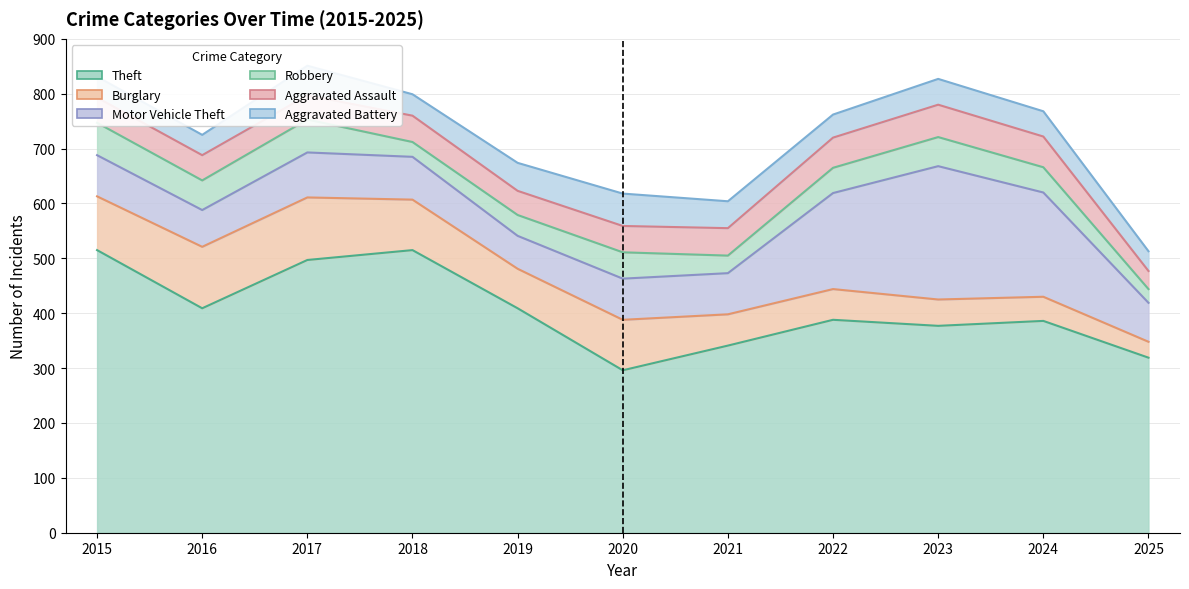

Between which two adjacent categories do Motor Vehicle Theft and Burglary first intersect?

2020 and 2021